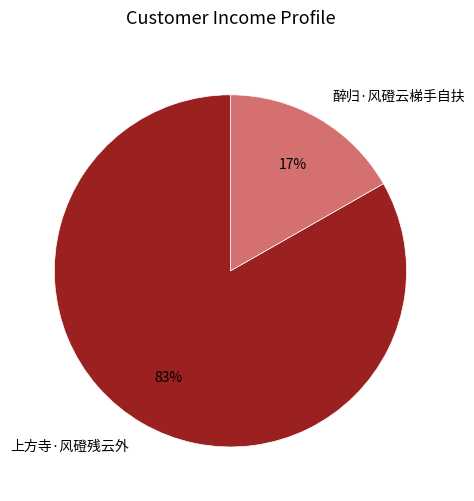

To the nearest percent, what is the average slice percentage?

50%